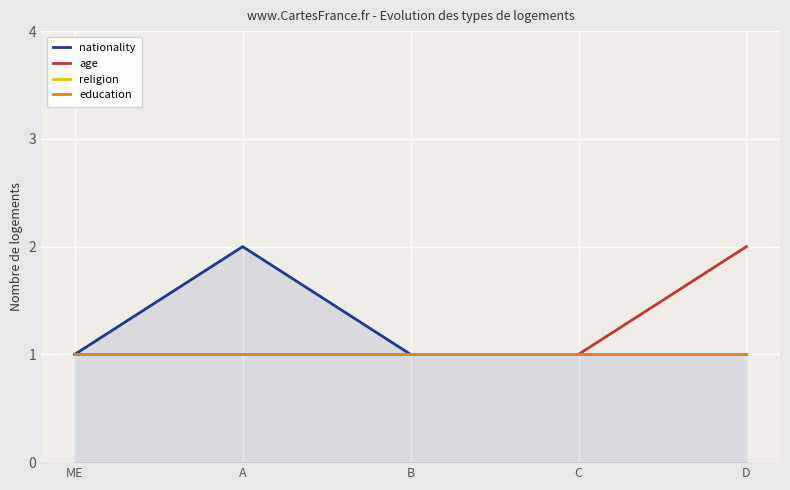

Reading left to right, transcribe all the data shown in this chart.

nationality: ME=1	A=2	B=1	C=1	D=1
age: ME=1	A=1	B=1	C=1	D=2
religion: ME=1	A=1	B=1	C=1	D=1
education: ME=1	A=1	B=1	C=1	D=1